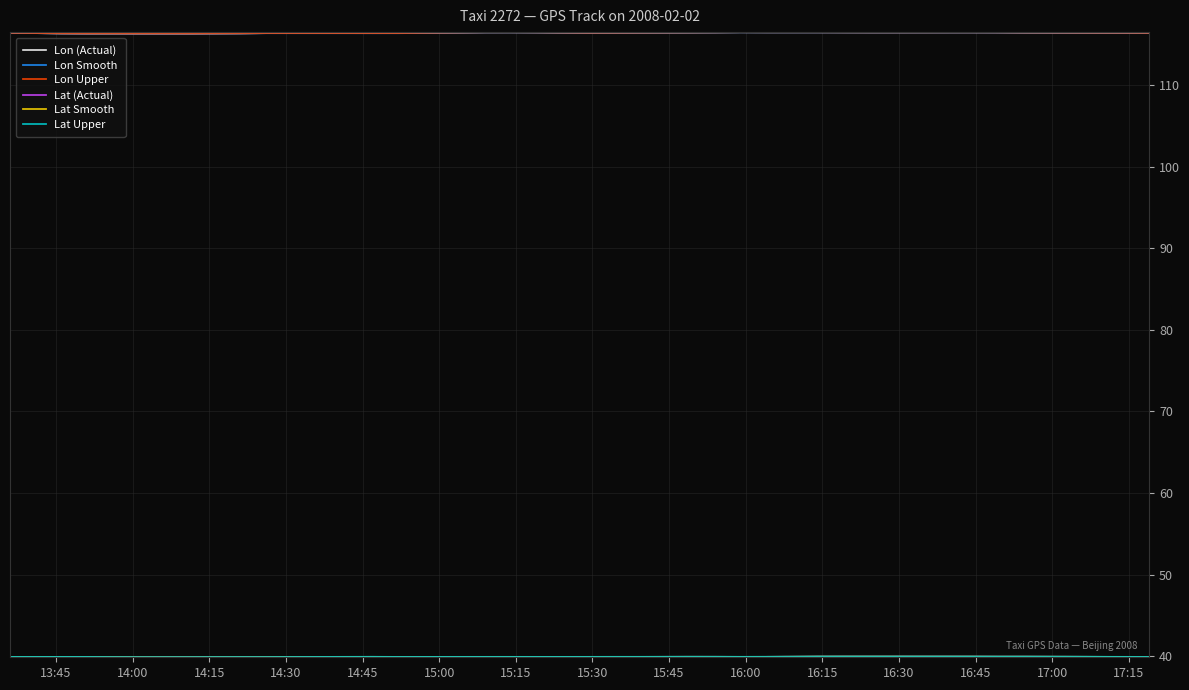

What is the maximum value for Lon Upper?

116.5